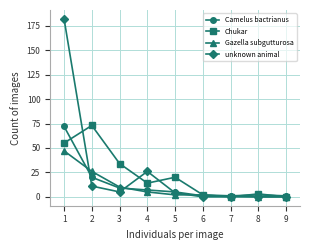

At which category does Chukar reach its first local valley?

4